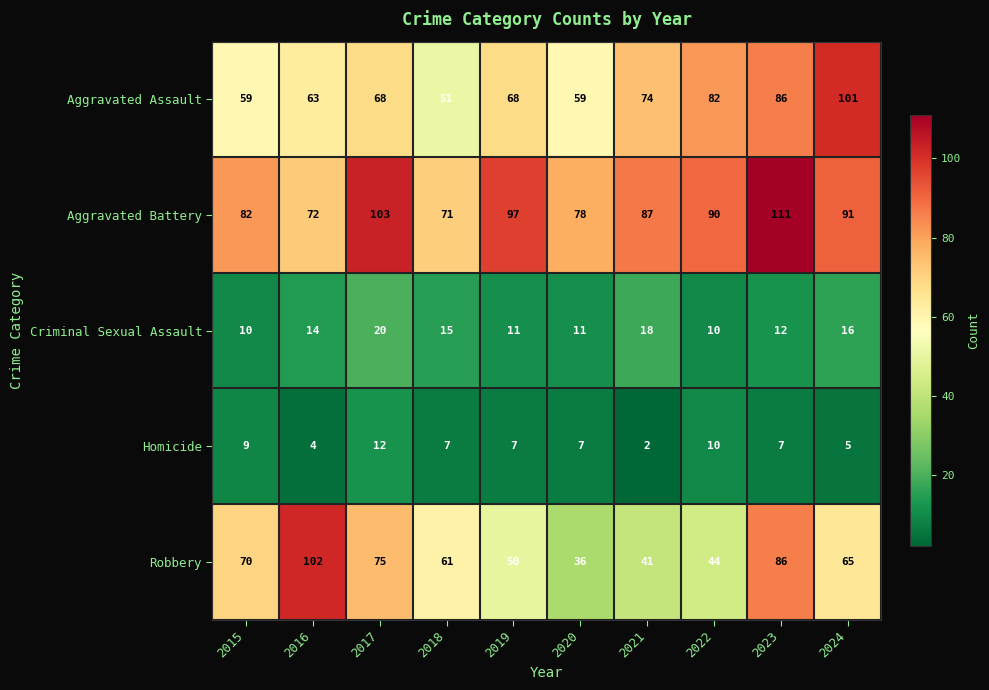

At which label does Aggravated Battery first exceed 90?

2017